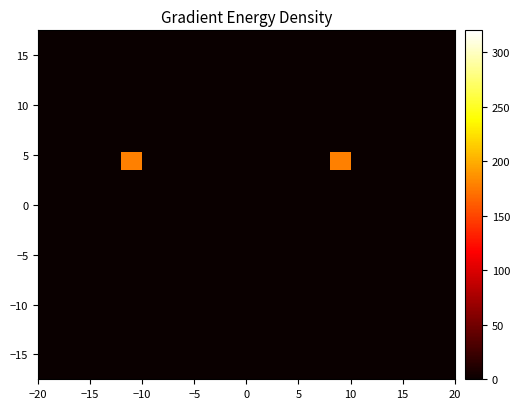

Count the number of data series in this chart.

20